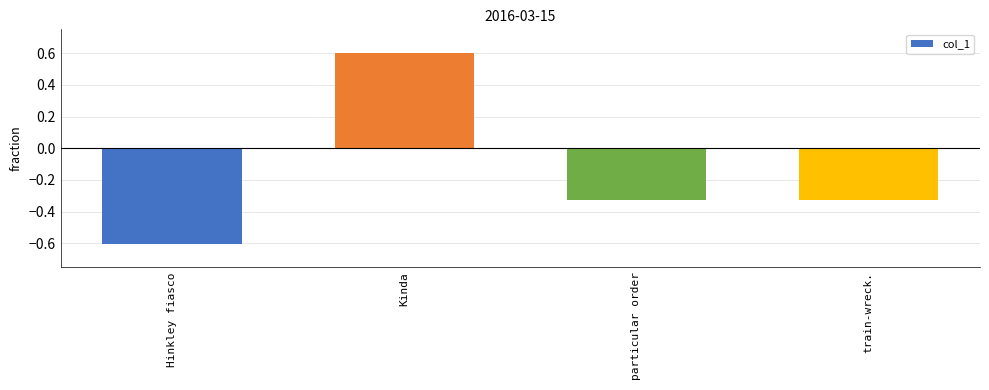

How many negative values are there?

3